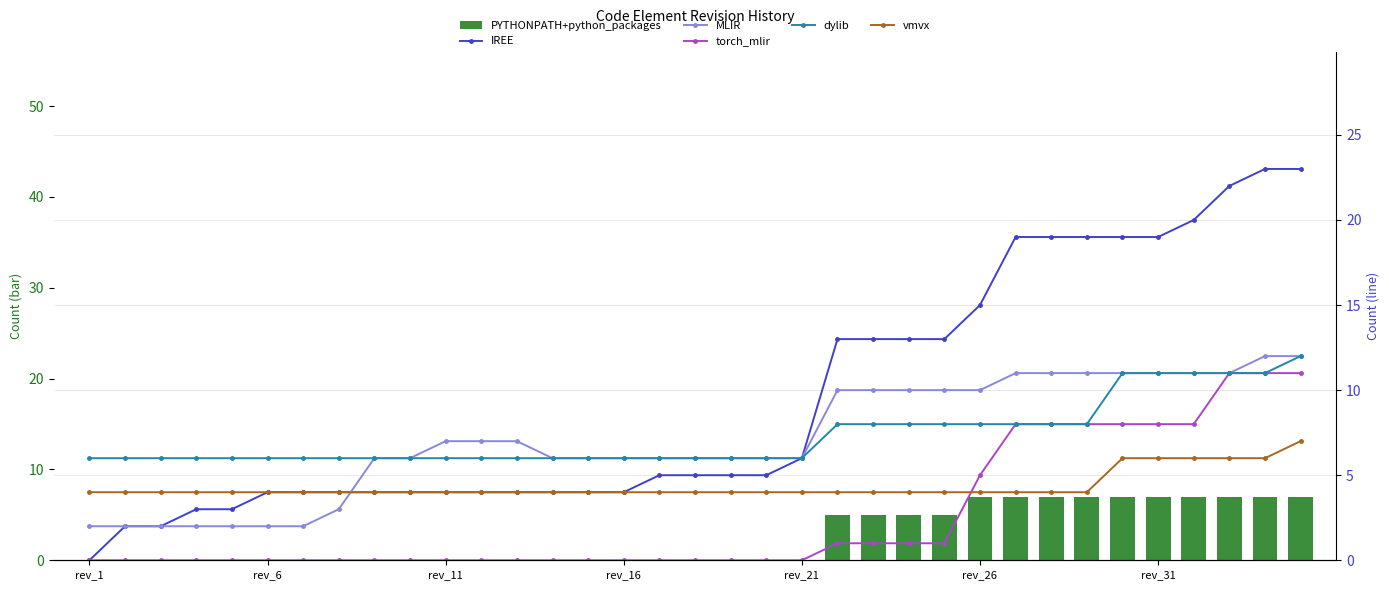

Which has a higher value, rev_1 or rev_11?

rev_1